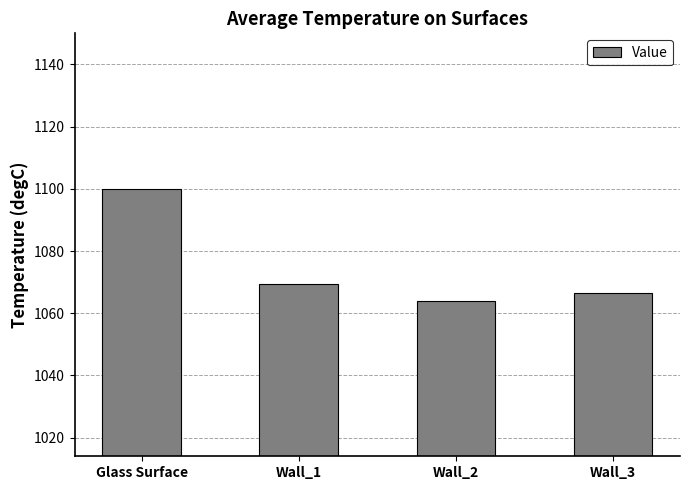

Reading left to right, transcribe all the data shown in this chart.

Glass Surface=1100.0	Wall_1=1069.4	Wall_2=1064.0	Wall_3=1066.6